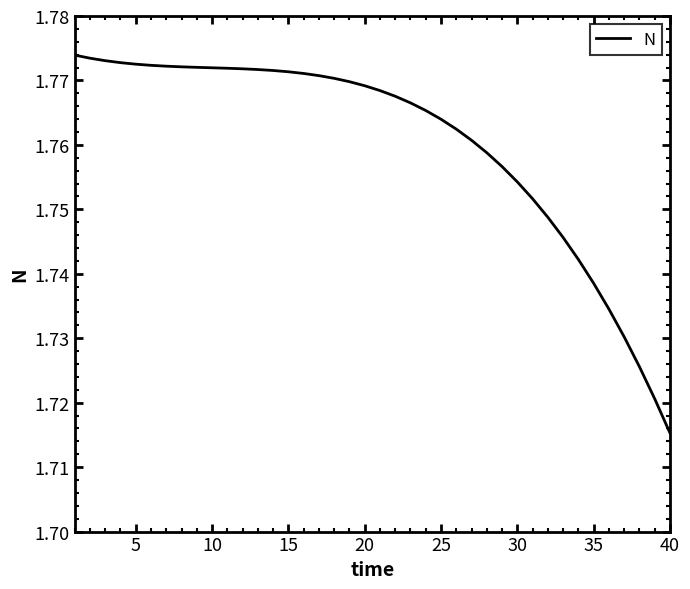

How many lines are shown in the chart?

1